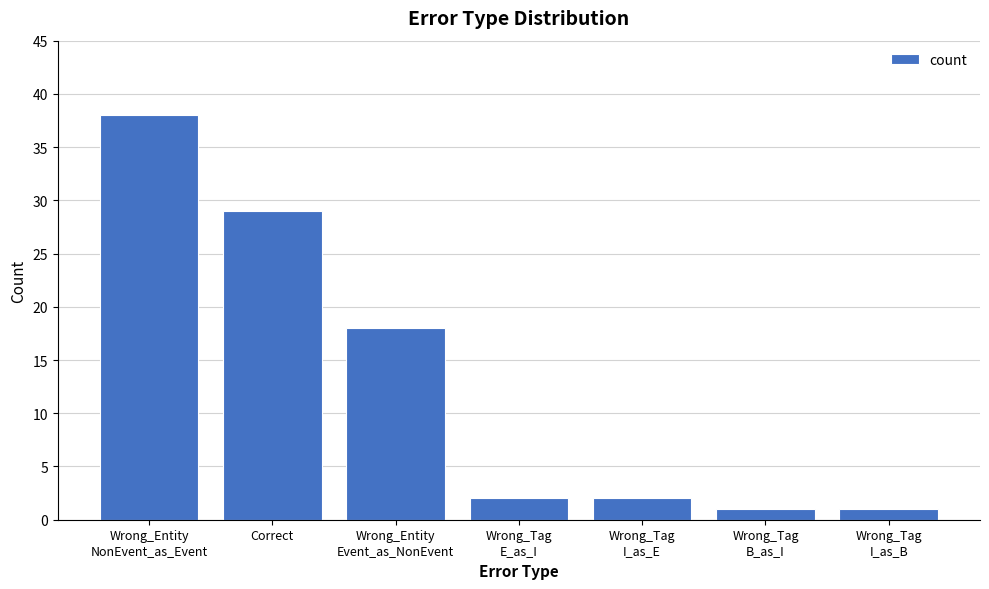

True or false: the data shows 29 at Correct.

True